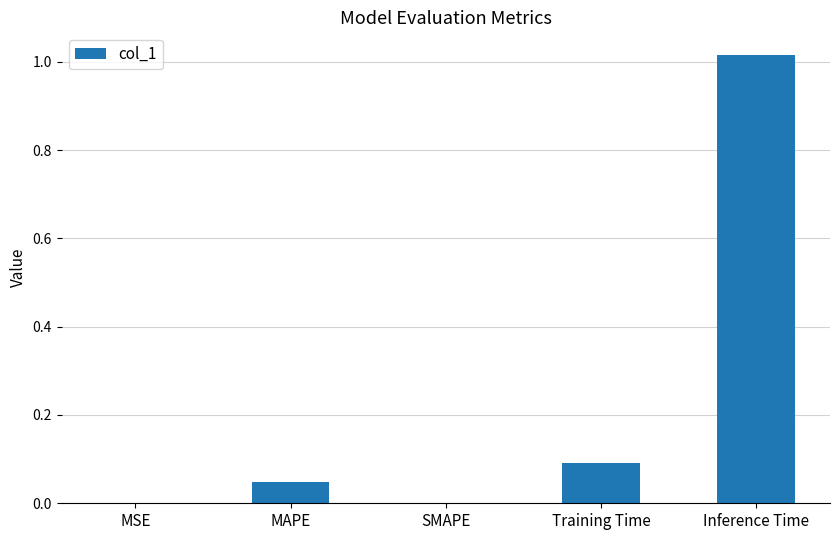

Which has a higher value, Inference Time or Training Time?

Inference Time